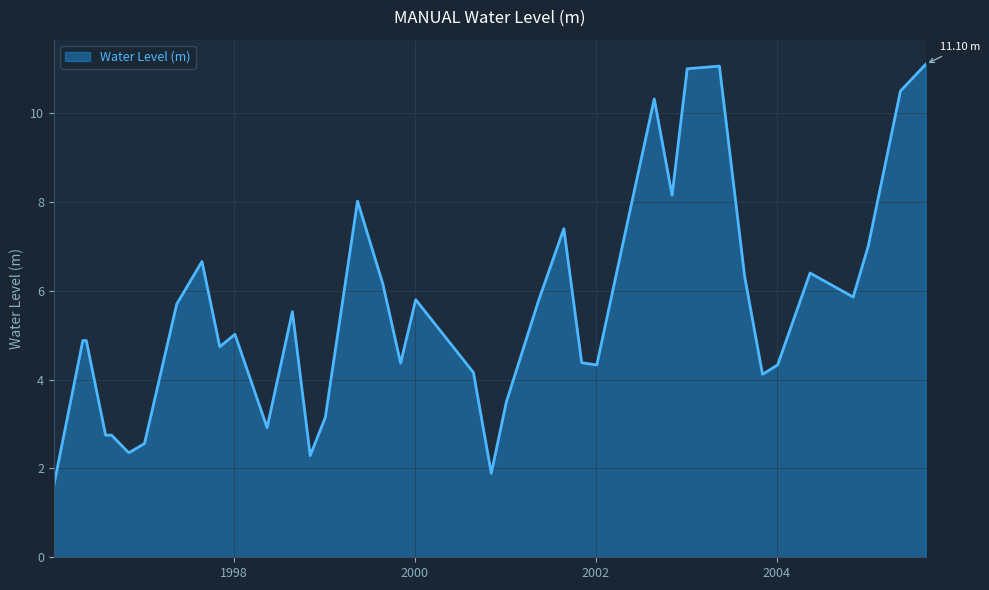

What is the difference between the maximum and minimum values?

9.5